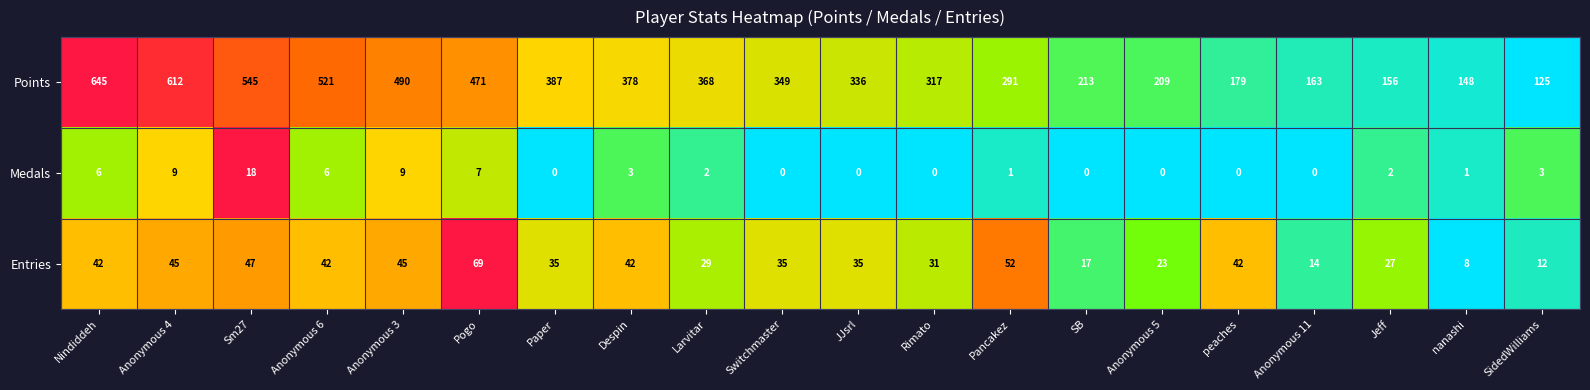

The Medals series shows 0 at Switchmaster. True or false?

True